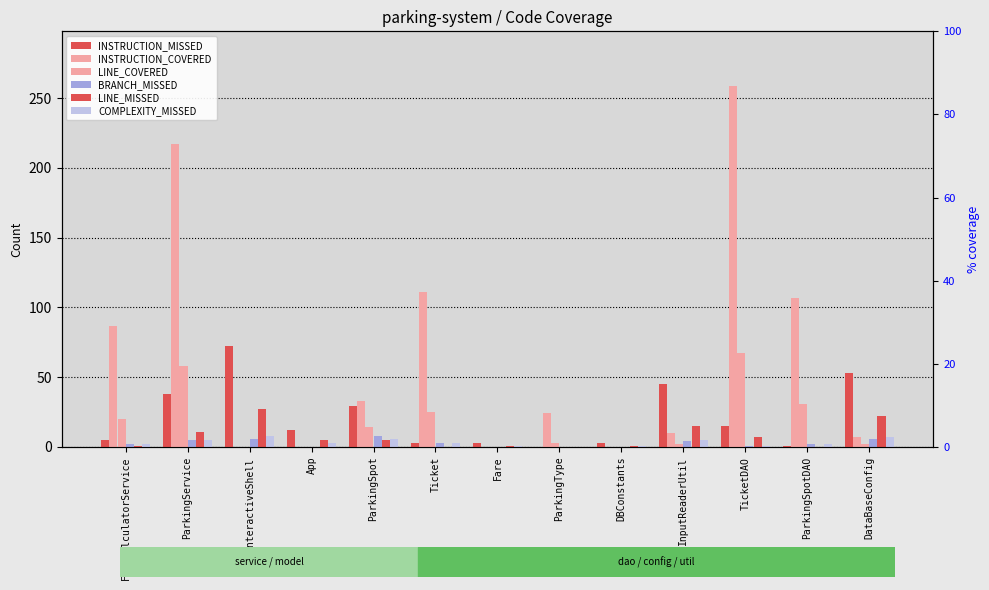

Is it true that COMPLEXITY_MISSED equals 3 at App?

True